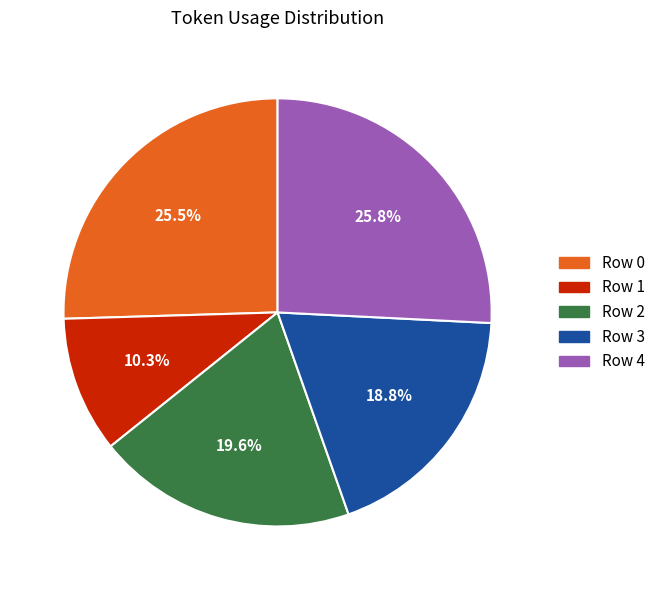

Which has a higher value, Row 2 or Row 1?

Row 2